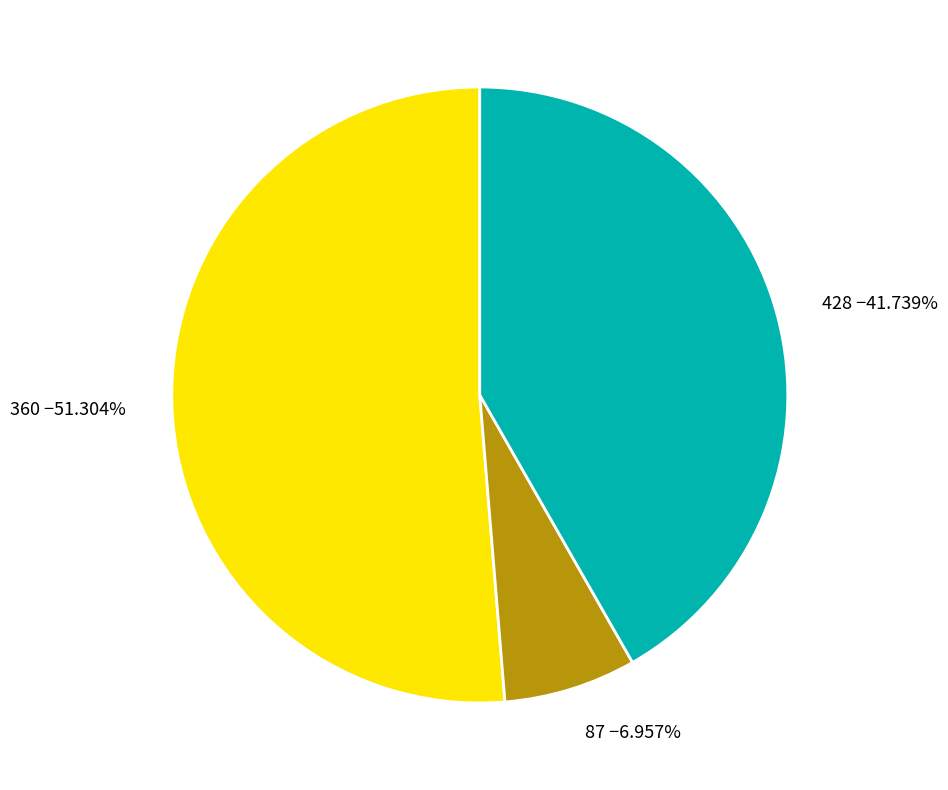

How many slices are in this pie chart?

3